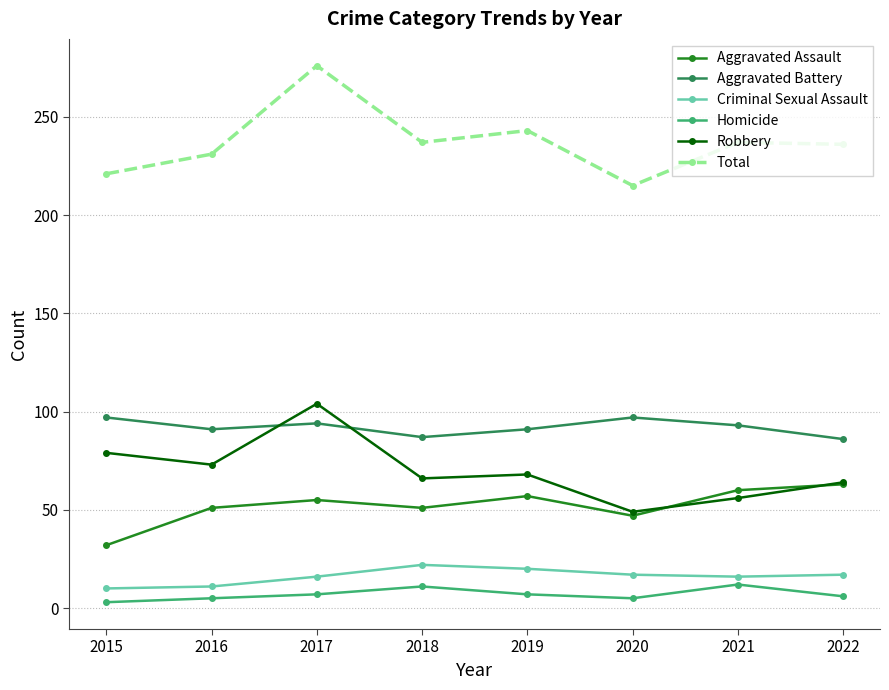

How many categories are shown in the chart?

8